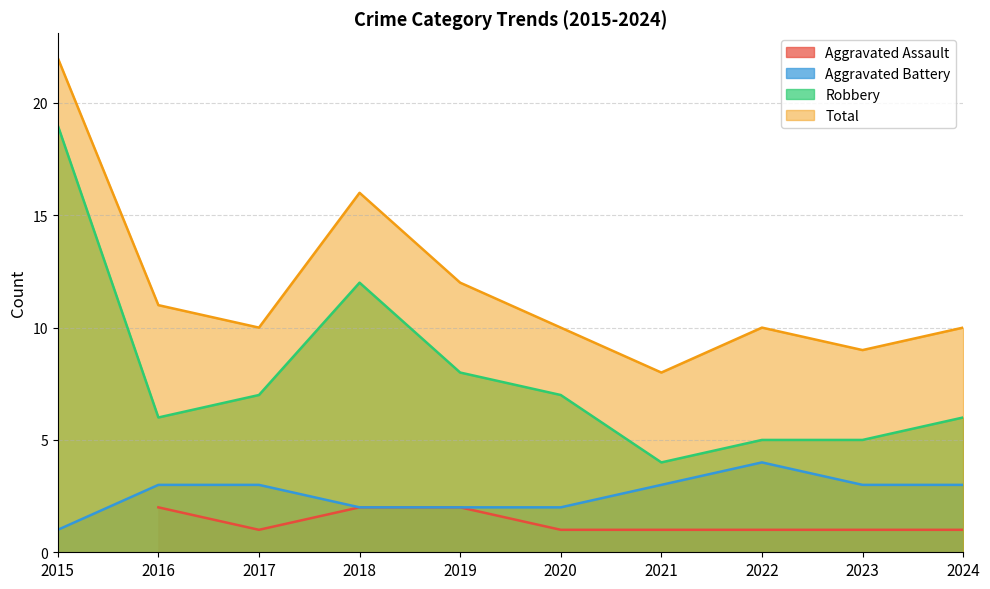

Is it true that Robbery equals 8 at 2016?

False